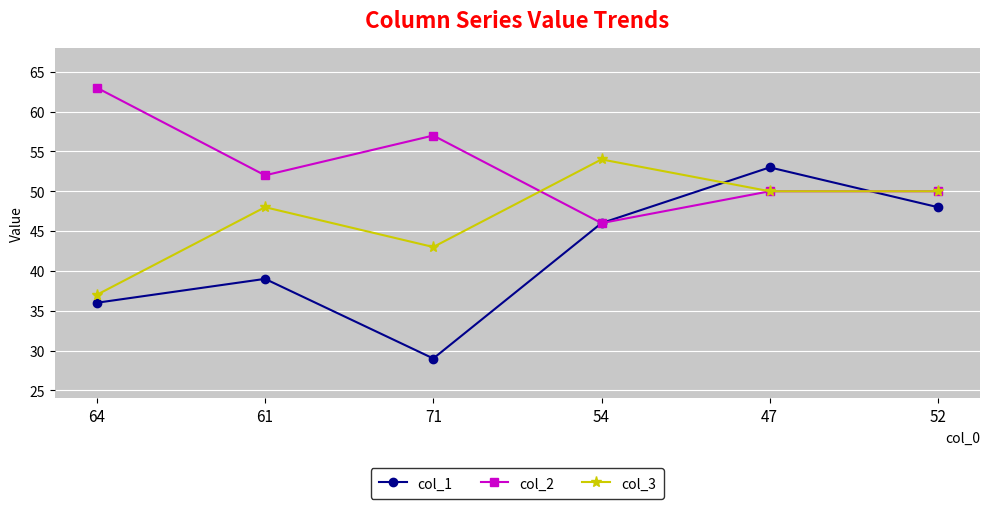

In col_1, how many points are lower than both neighbors (excluding endpoints)?

1